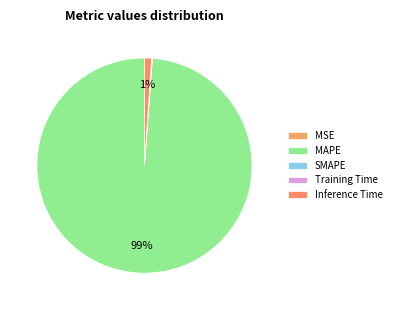

Which category has the biggest portion of the pie?

MAPE